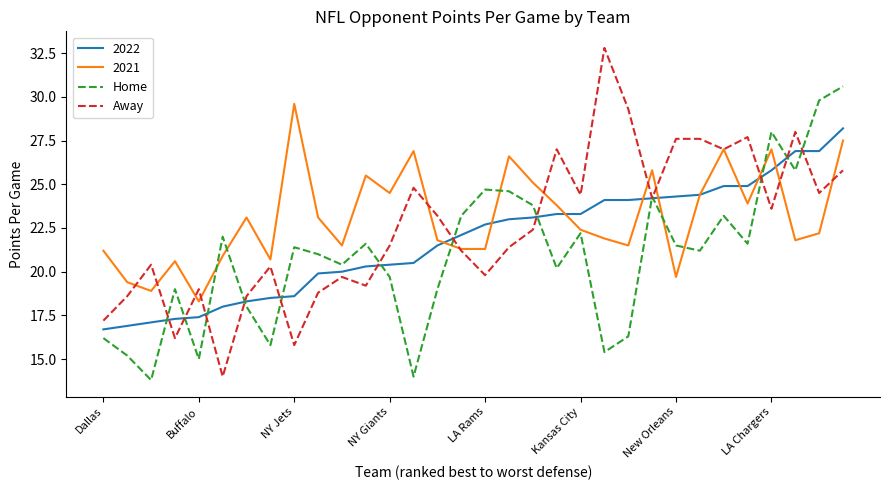

Which series has the widest spread of values?

Away